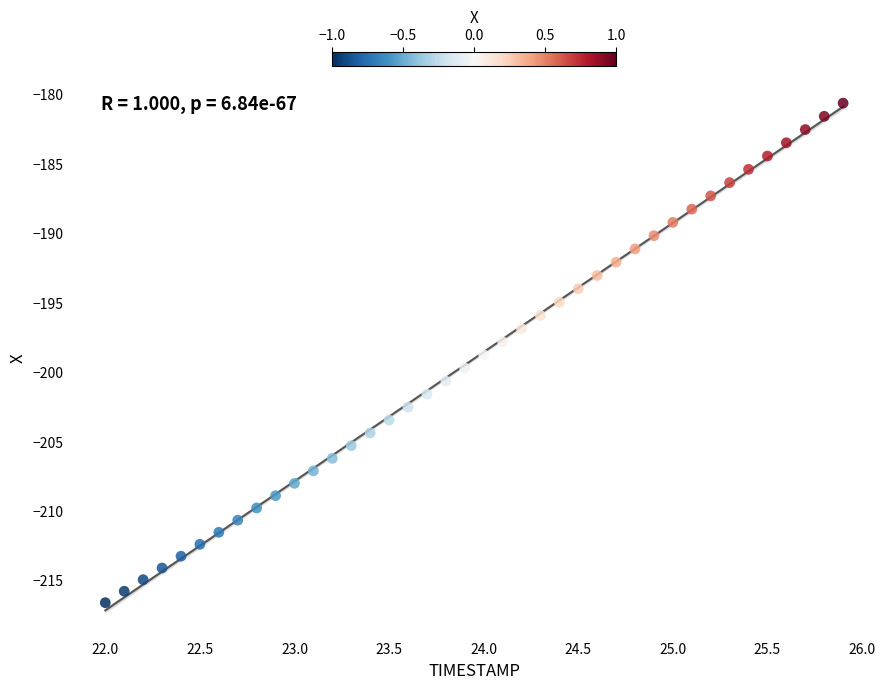

What is the range of X values (max minus min)?

3.9